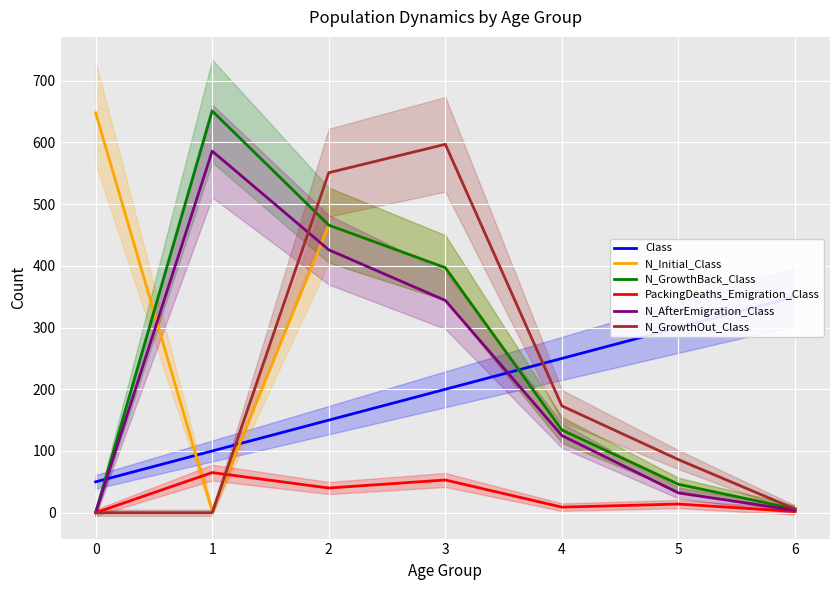

What is the highest value of the PackingDeaths_Emigration_Class series?

65